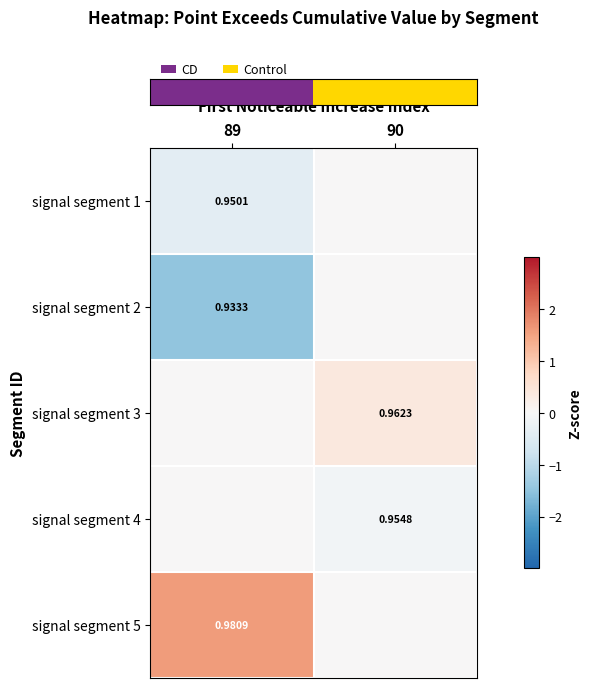

Rank the categories by row_2 value from lowest to highest.

89, 90